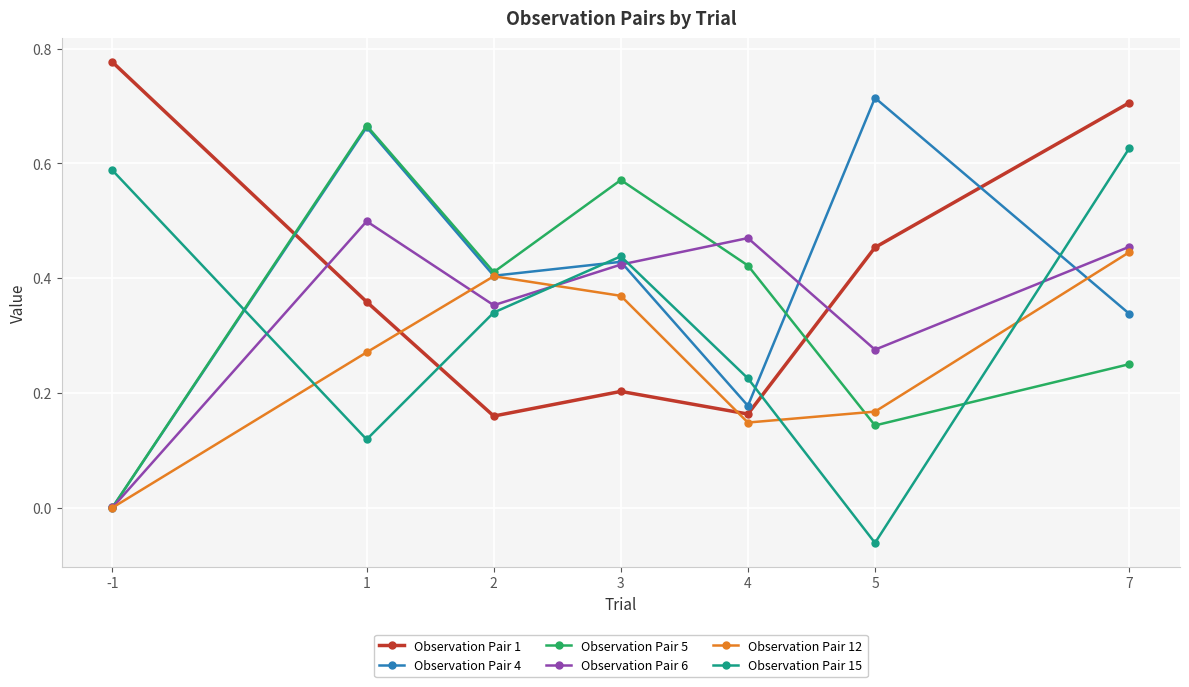

At 7, list the series in order from largest to smallest.

Observation Pair 1, Observation Pair 15, Observation Pair 6, Observation Pair 12, Observation Pair 4, Observation Pair 5